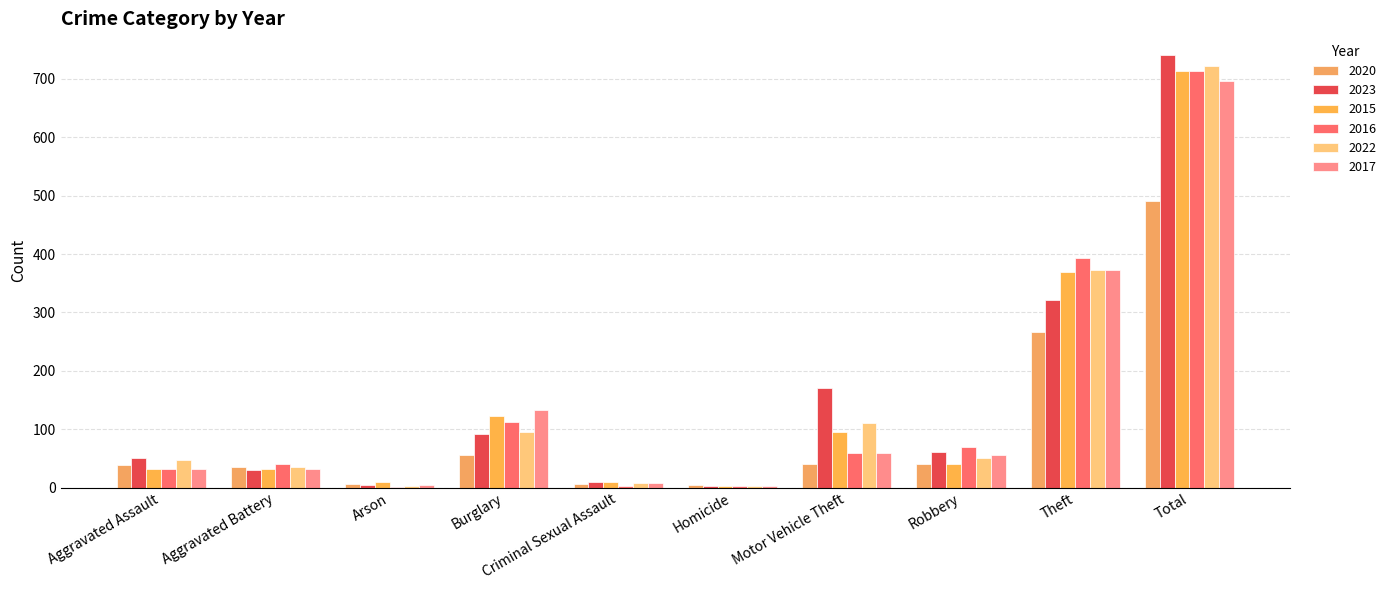

Which series changed the most between Criminal Sexual Assault and Homicide?

2023